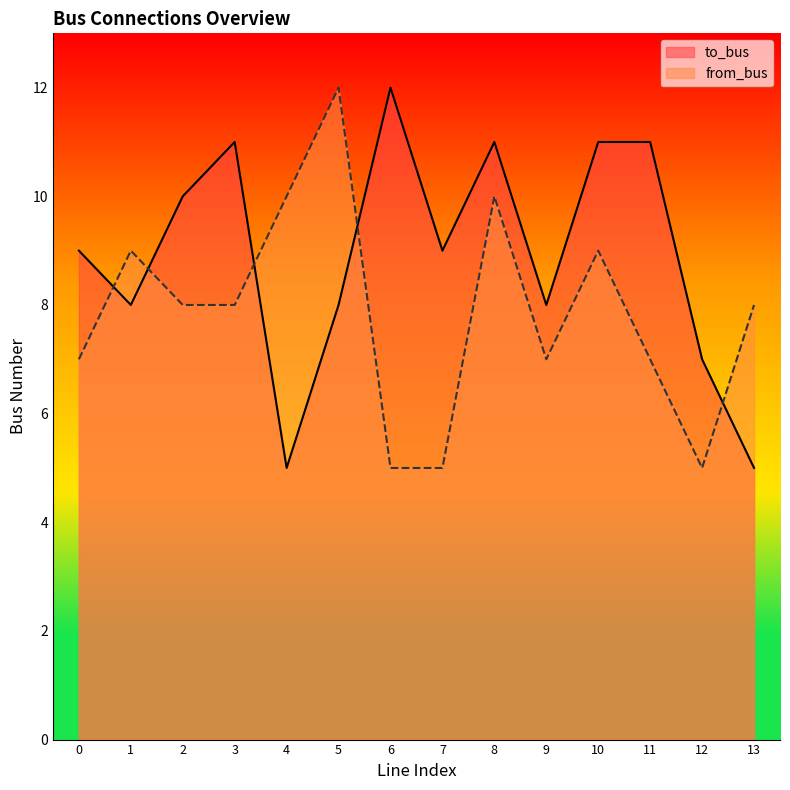

How many data points in from_bus are less than 8?

6